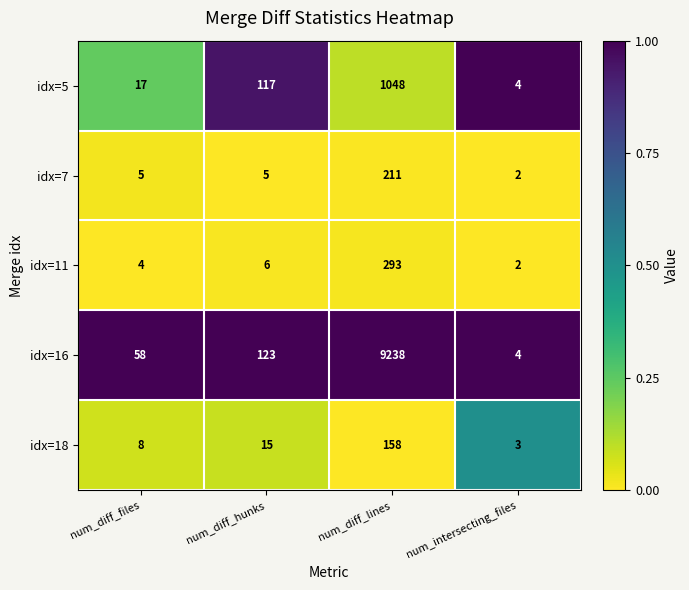

Is it true that idx=11 equals 3 at num_intersecting_files?

False